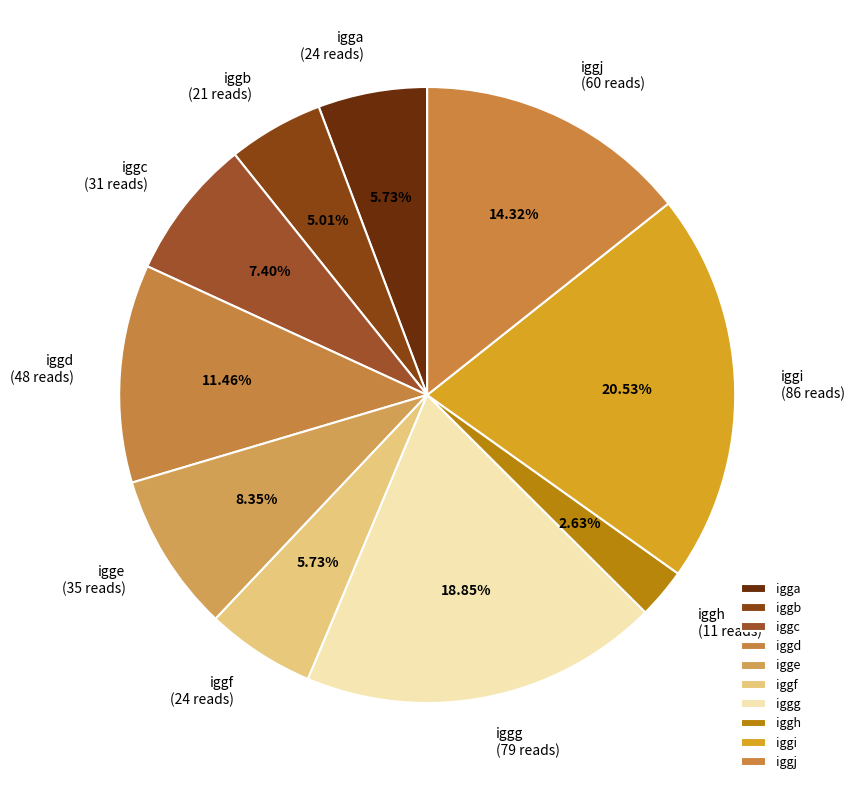

Approximately how many times larger is the value at igge compared to iggi?

0.4